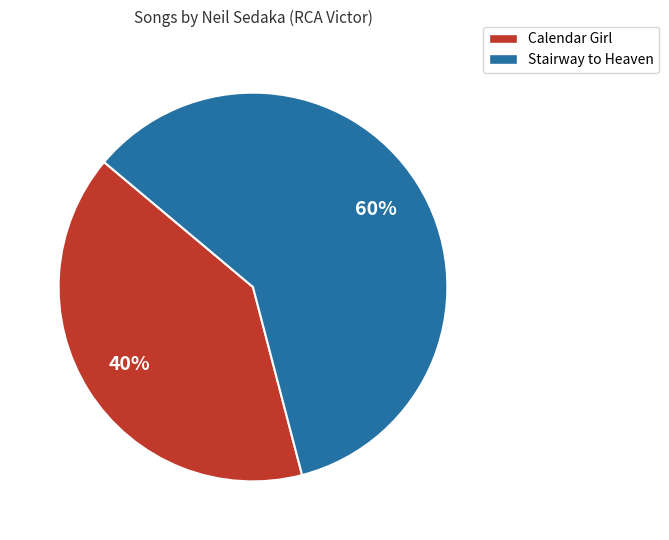

Is there any slice that represents more than half of the pie?

Yes